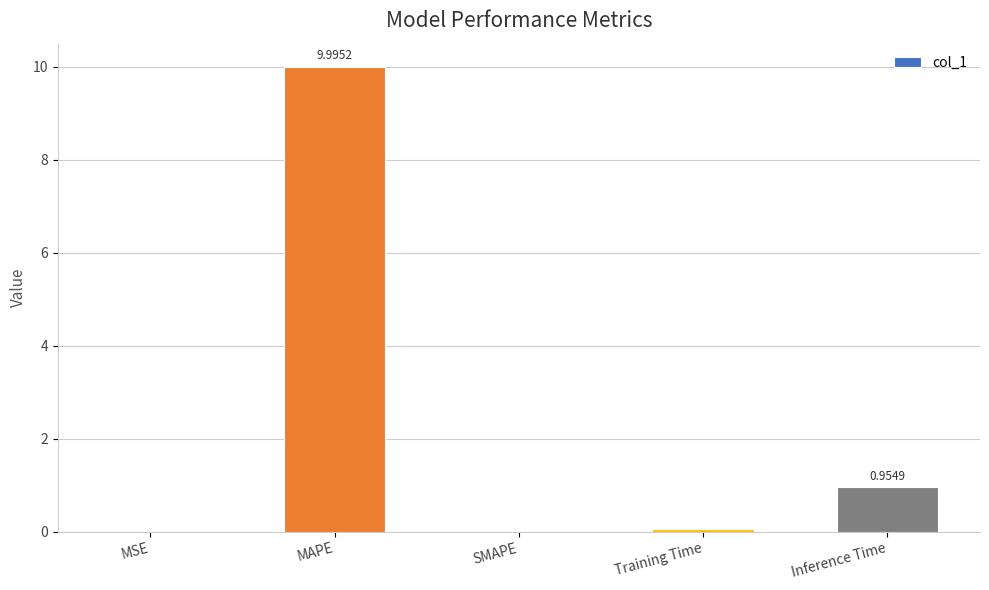

Count the number of data series in this chart.

1